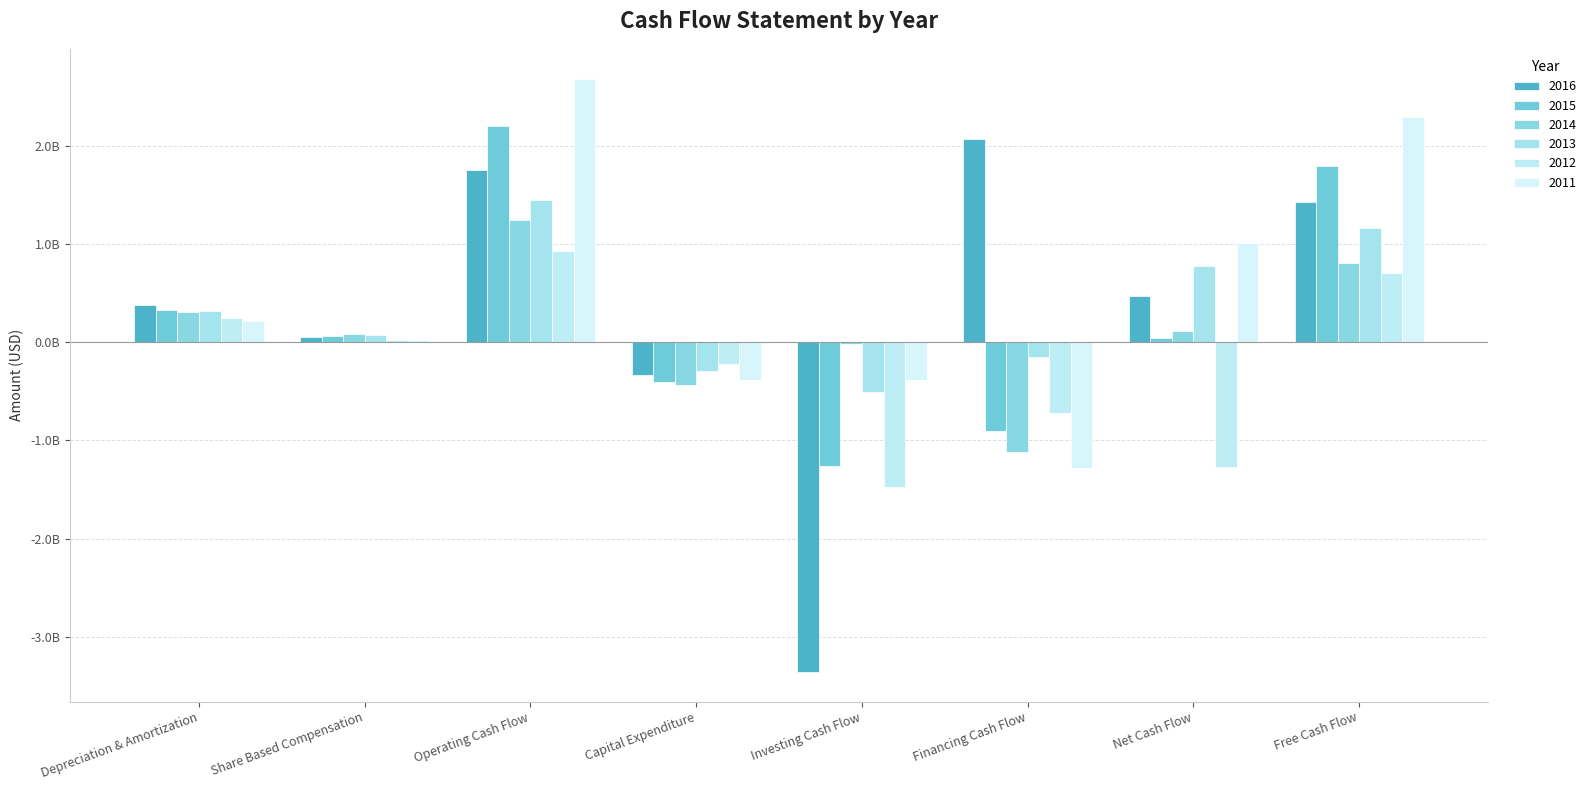

Reading left to right, list all the values displayed in this chart.

2016: 375713684.2	50211579.0	1753585263.2	-332987368.4	-3356292631.6	2066988421.0	471737894.7	1420597894.7
2015: 322349620.0	64136807.8	2199326818.7	-403659066.2	-1259406080.3	-905478827.4	42595005.4	1795667752.4
2014: 308285714.3	76731234.9	1241169491.5	-433753026.6	-19627118.6	-1124018159.8	107497578.7	807416464.9
2013: 314683631.4	72037138.9	1450031636.9	-289964236.6	-506658872.1	-155585969.7	774550206.3	1160067400.3
2012: 246200527.7	24688654.4	928071240.1	-226751978.9	-1477352242.7	-719766490.8	-1272013192.6	701319261.2
2011: 213970207.2	16101036.3	2681917098.4	-389764248.7	-389764248.7	-1284405440.4	1012886010.4	2292152849.7